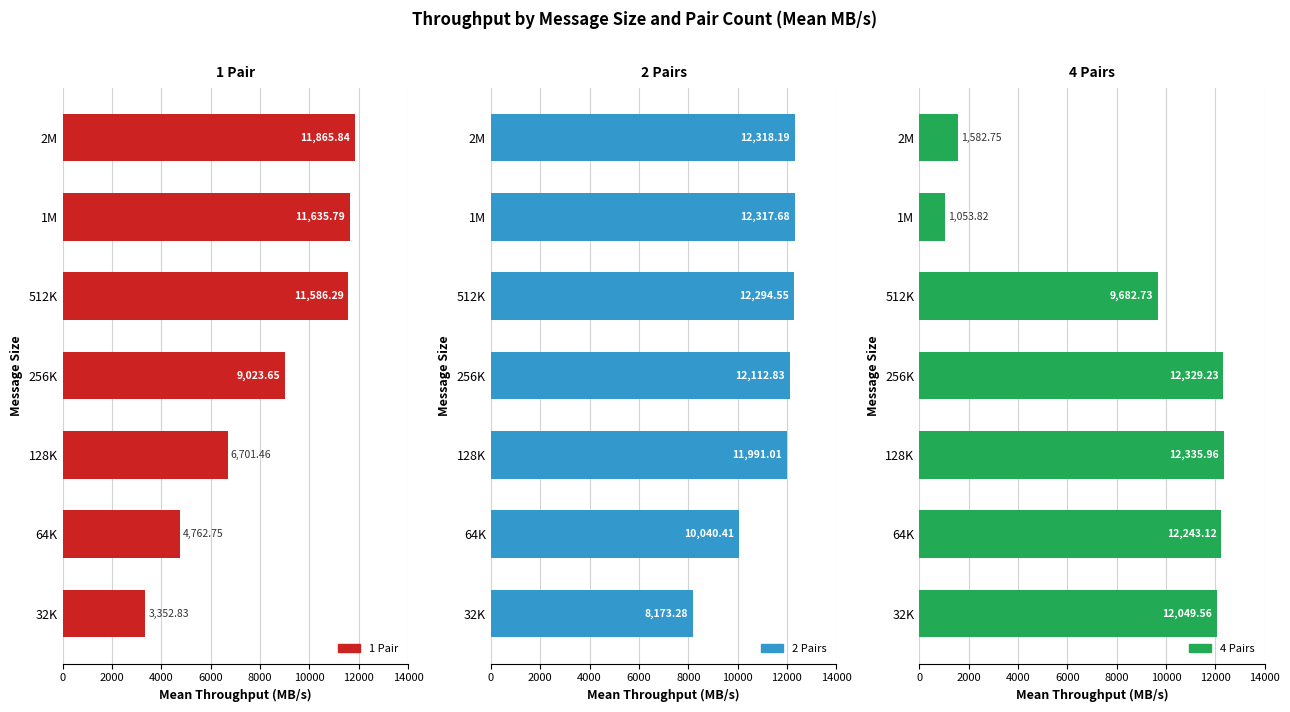

What is the maximum value for 4 Pairs?

12336.0